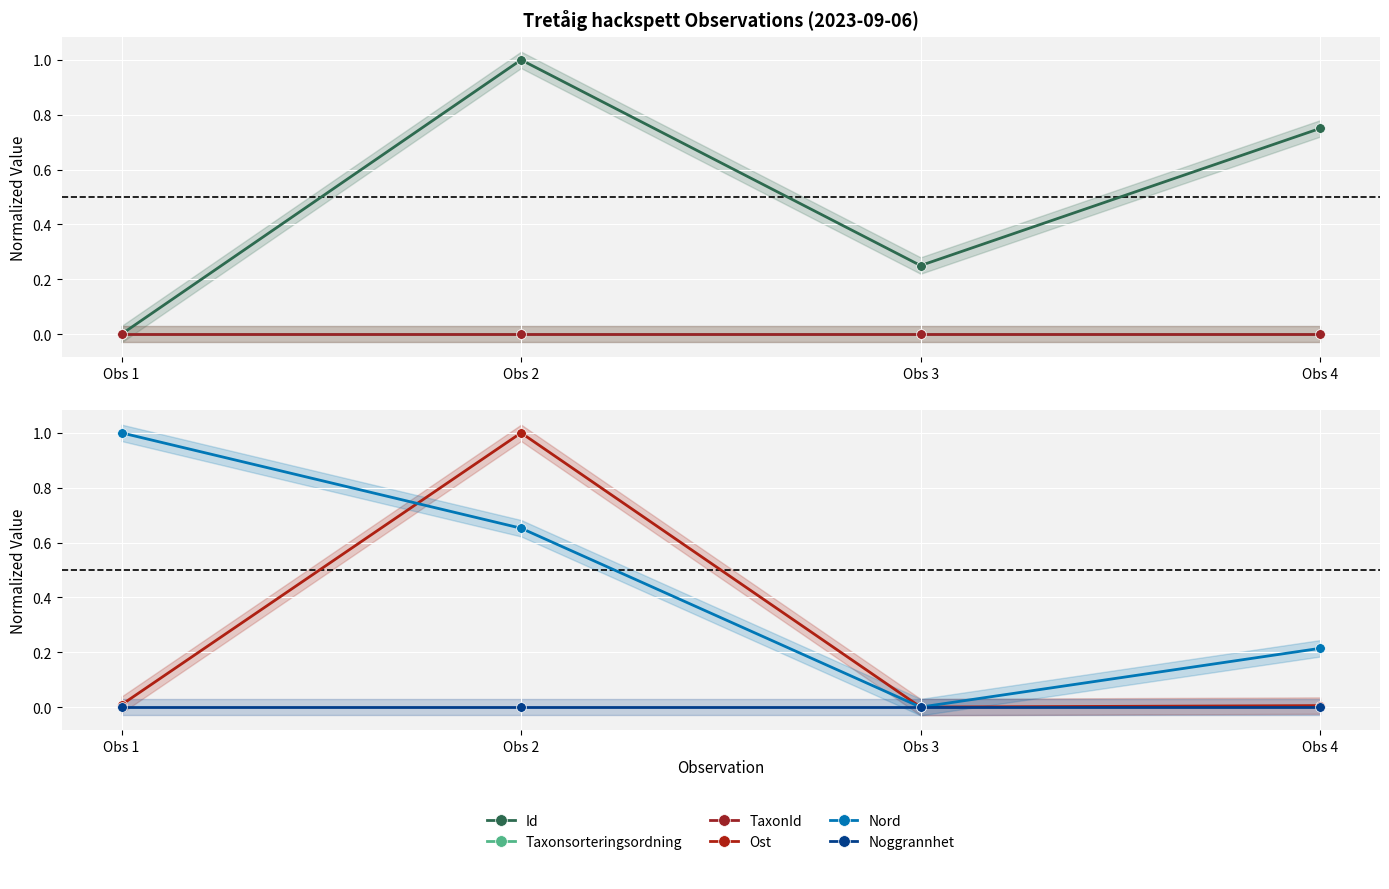

At which label does Nord reach its peak?

Obs 1